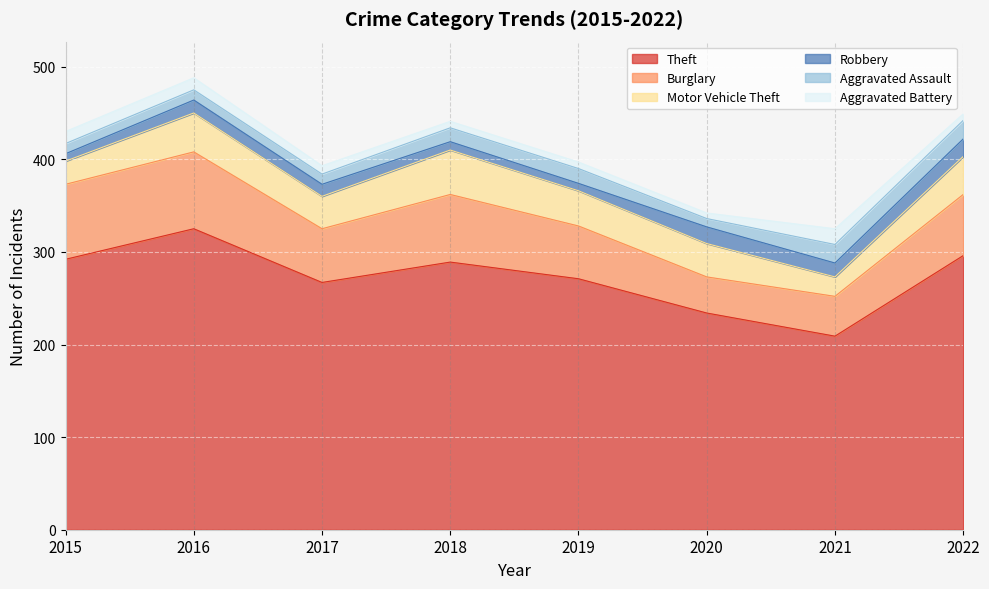

Is it true that Aggravated Battery equals 11 at 2018?

False